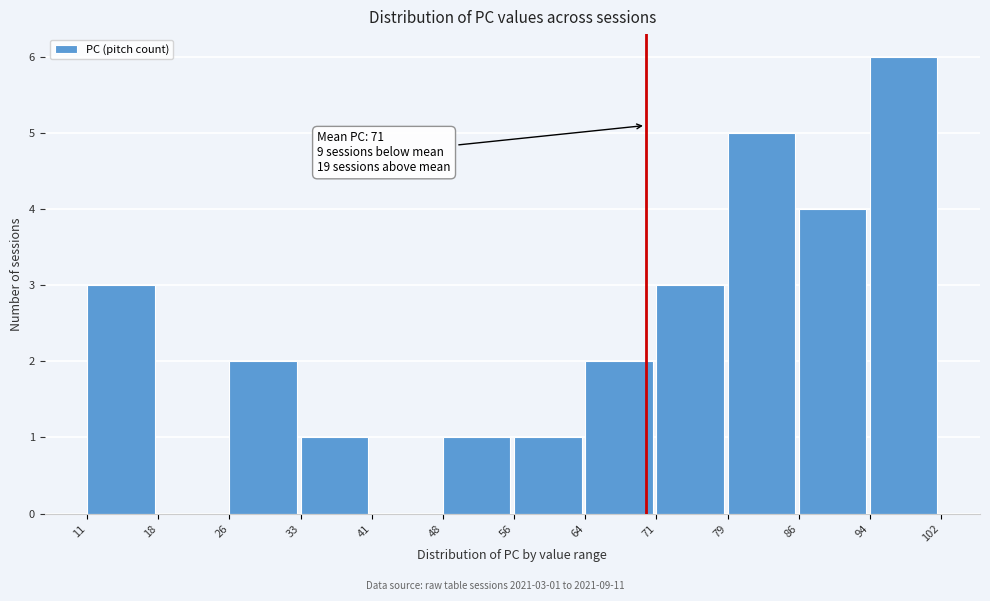

Over which range of the x-axis is the bar tallest?

94 to 102